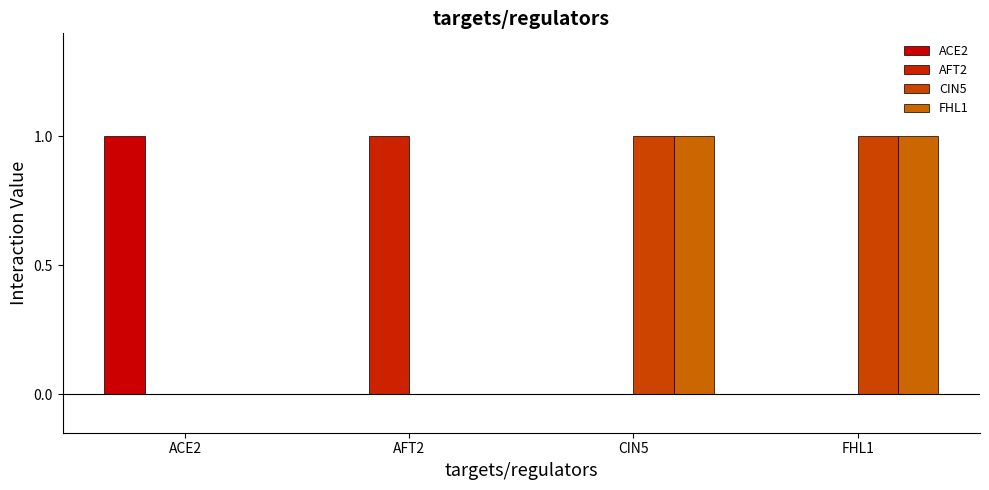

How many distinct data groups are displayed?

4